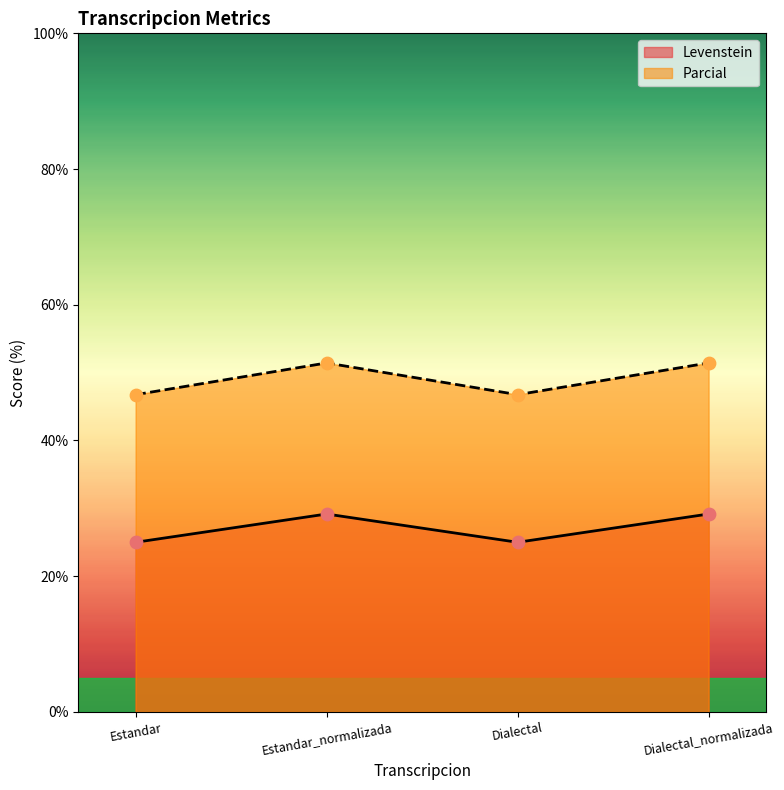

Which series contains the highest Y value?

Parcial